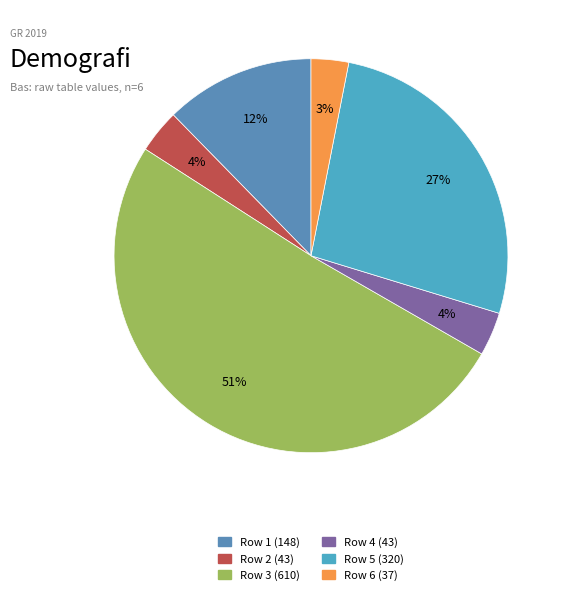

How many segments does this pie chart have?

6